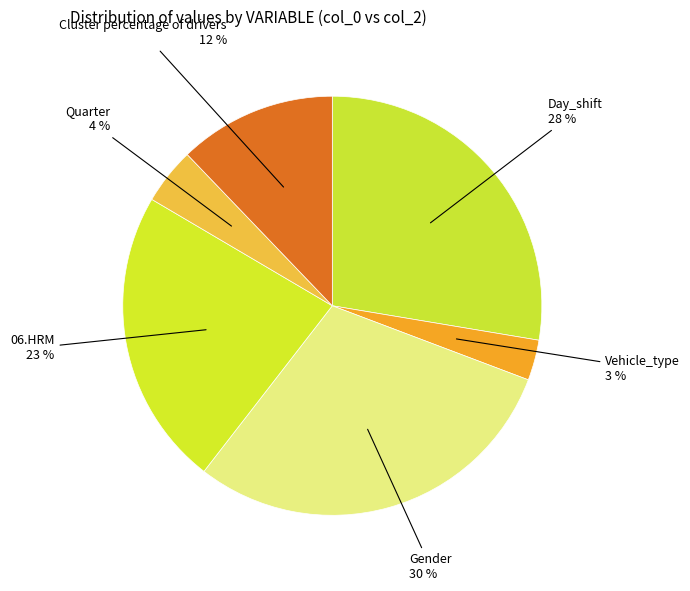

Which slice is the largest?

Gender